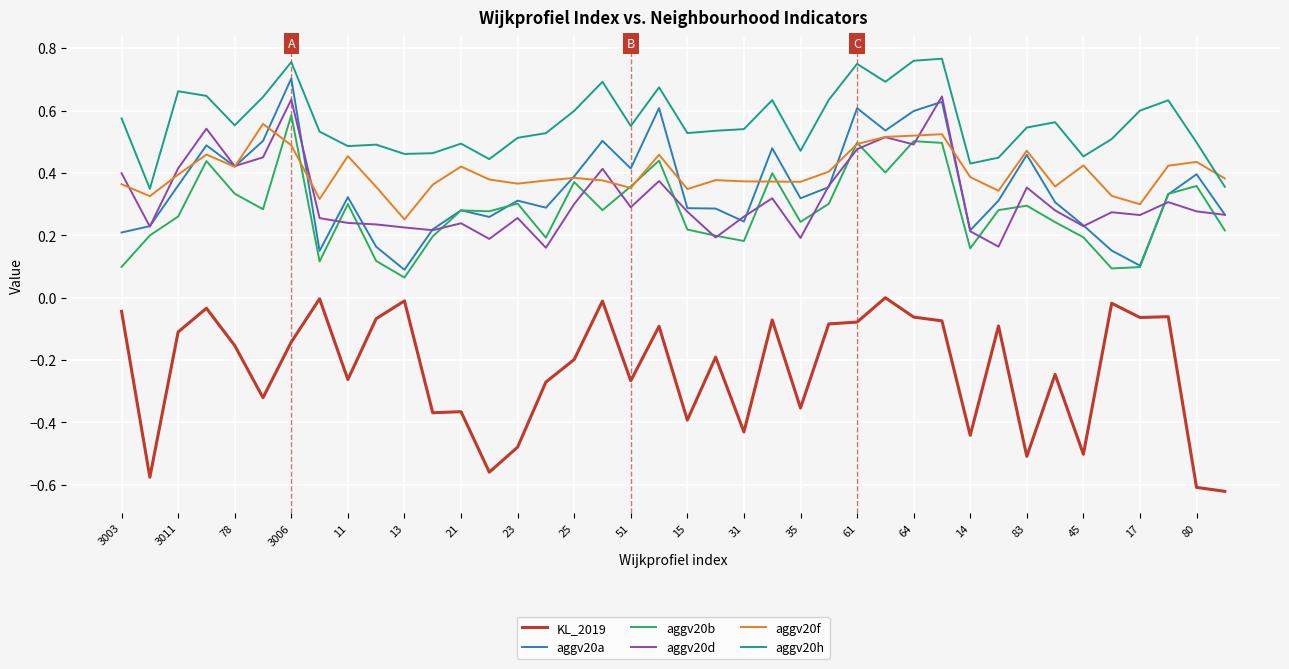

What are all the series names shown in the legend?

KL_2019, aggv20a, aggv20b, aggv20d, aggv20f, aggv20h